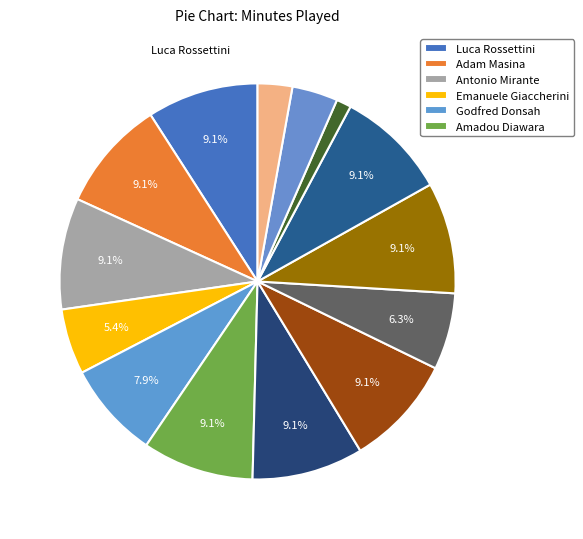

Which slice is the largest?

Luca Rossettini